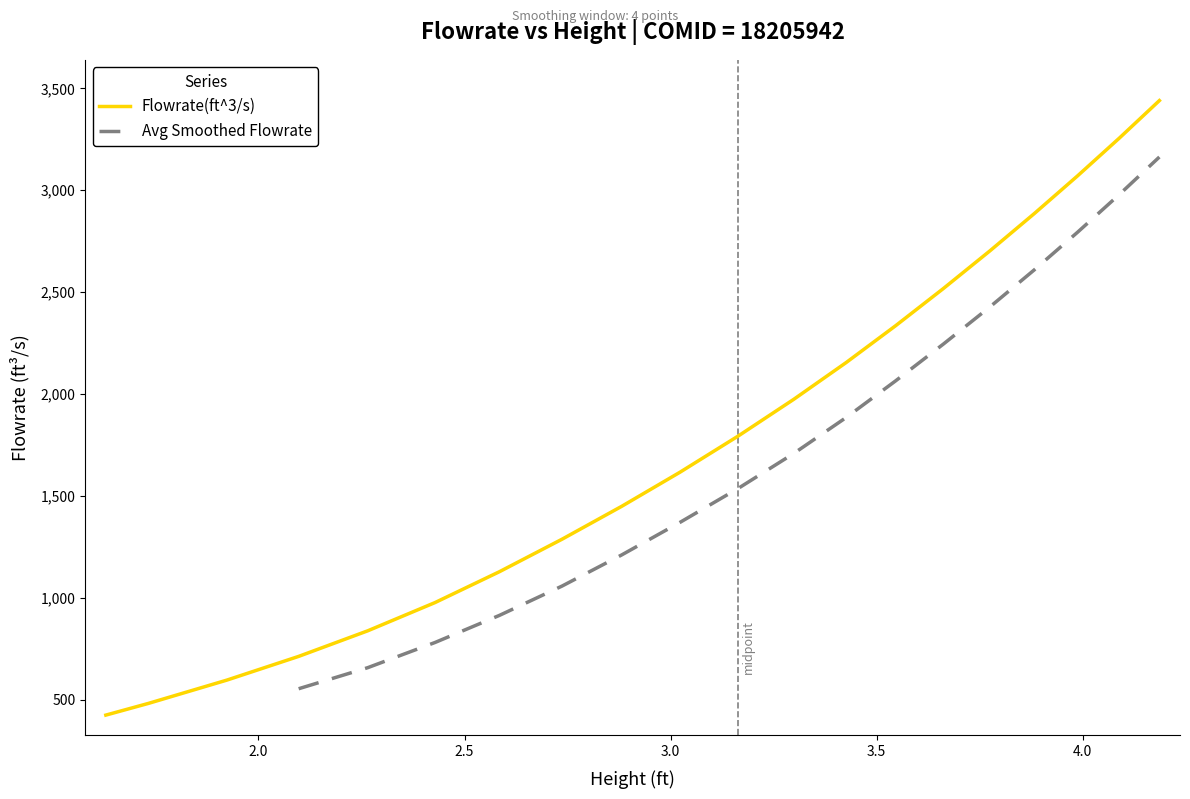

What is the difference between the maximum and minimum values?

3016.0